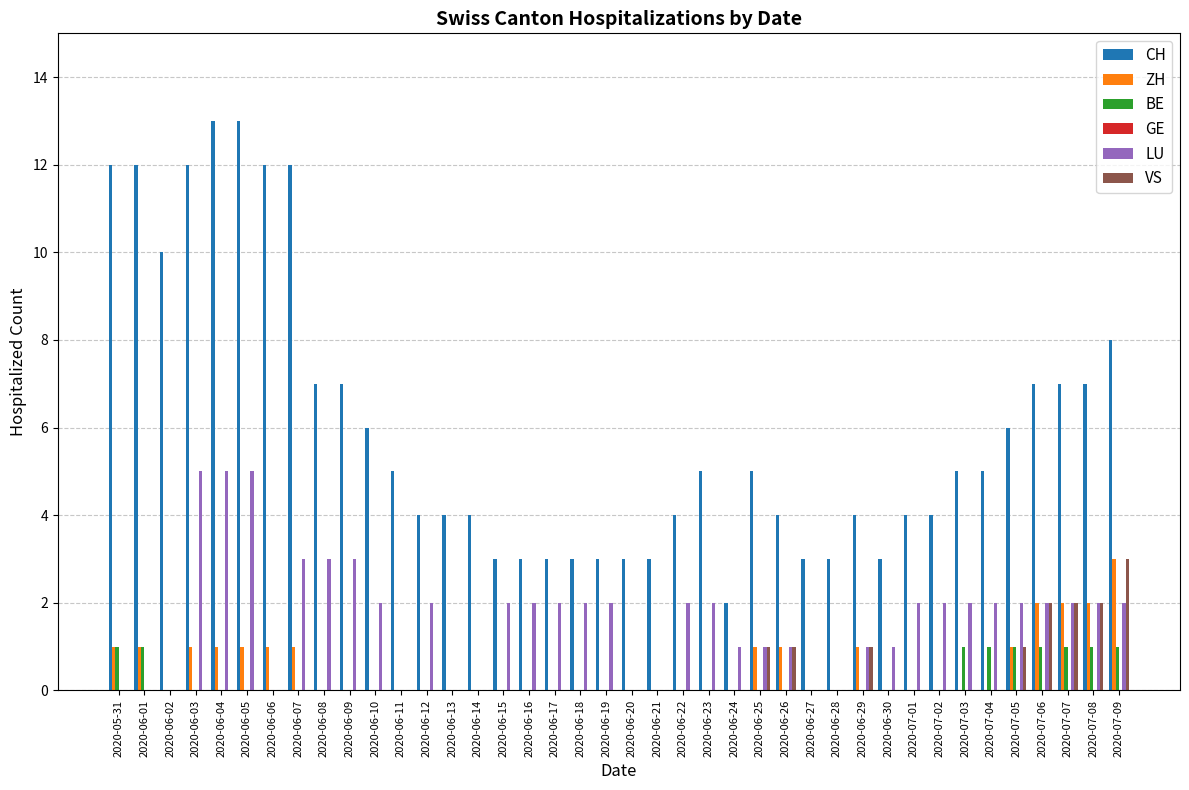

Which category has the highest value in the ZH series?

2020-07-09